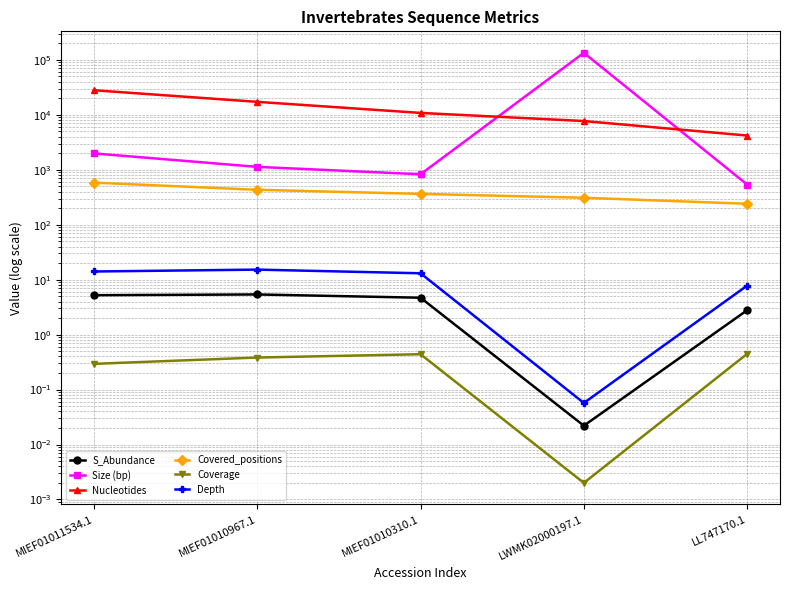

True or false: Nucleotides and Coverage cross at least once.

False